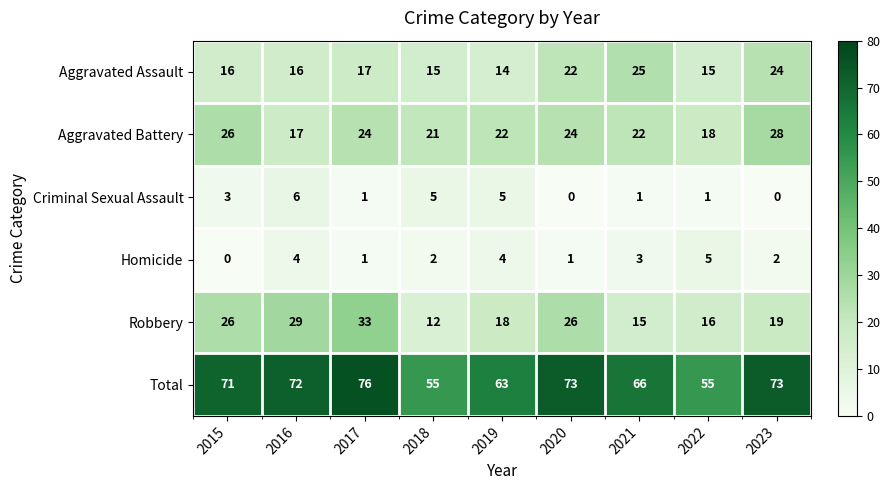

Where is Total nearest to the value 65?

2021